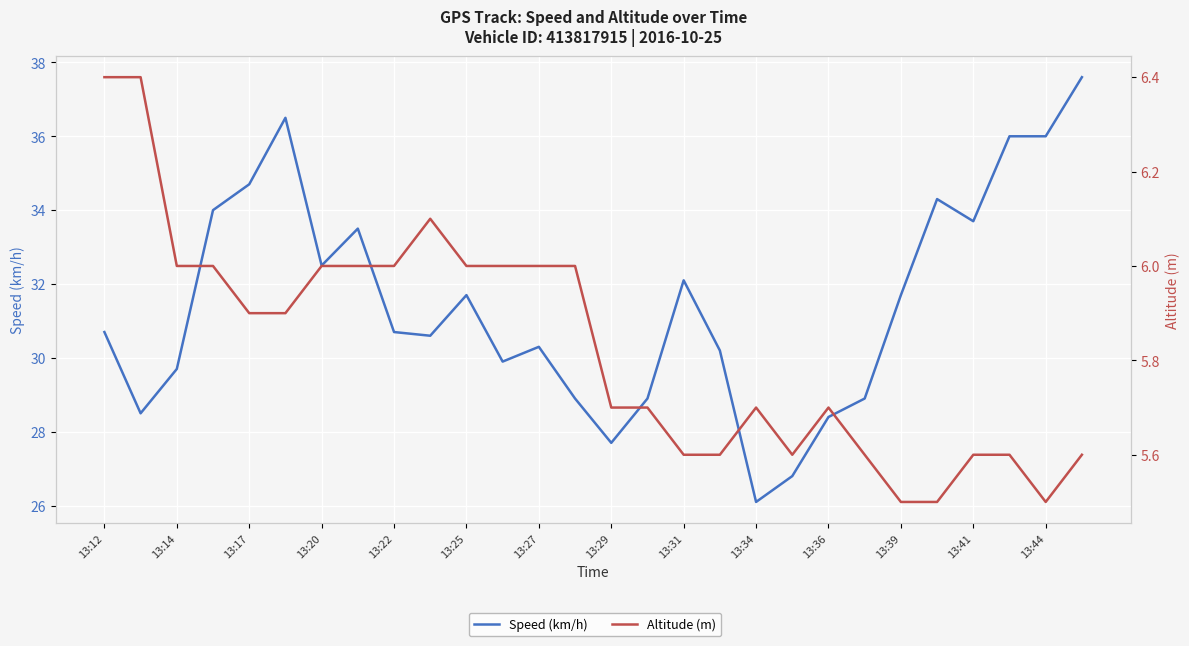

Does the chart display data point markers on the line(s)?

No